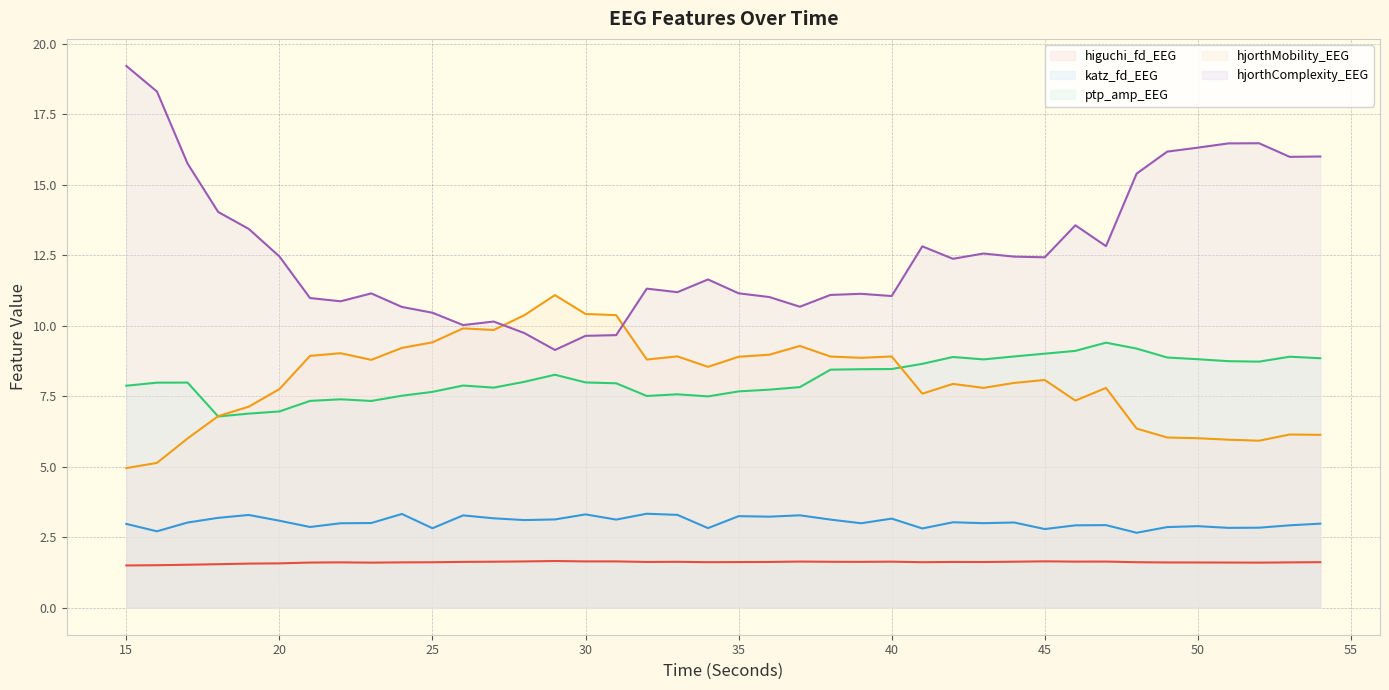

List the series in order of their peak value, highest first.

hjorthComplexity_EEG, hjorthMobility_EEG, ptp_amp_EEG, katz_fd_EEG, higuchi_fd_EEG